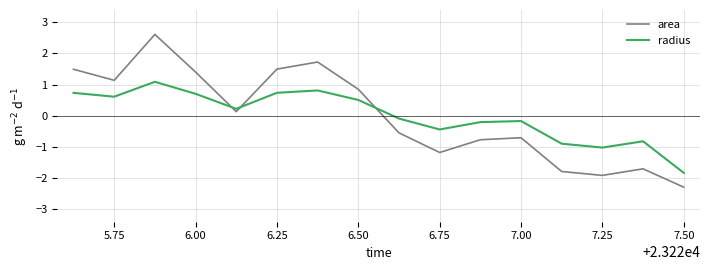

How many intersections are there between area and radius?

3